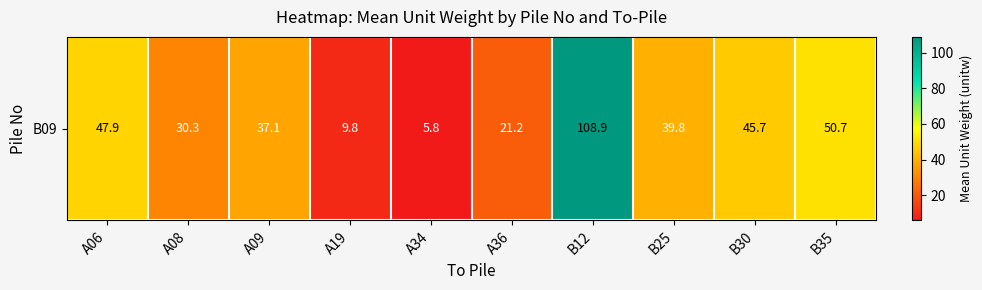

What is the change in value from A09 to A34?

-31.3